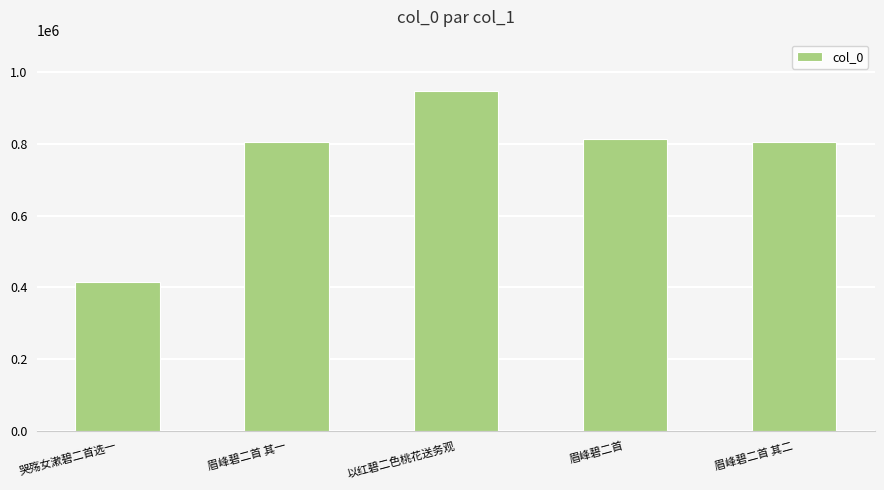

How many bars are there in total?

5